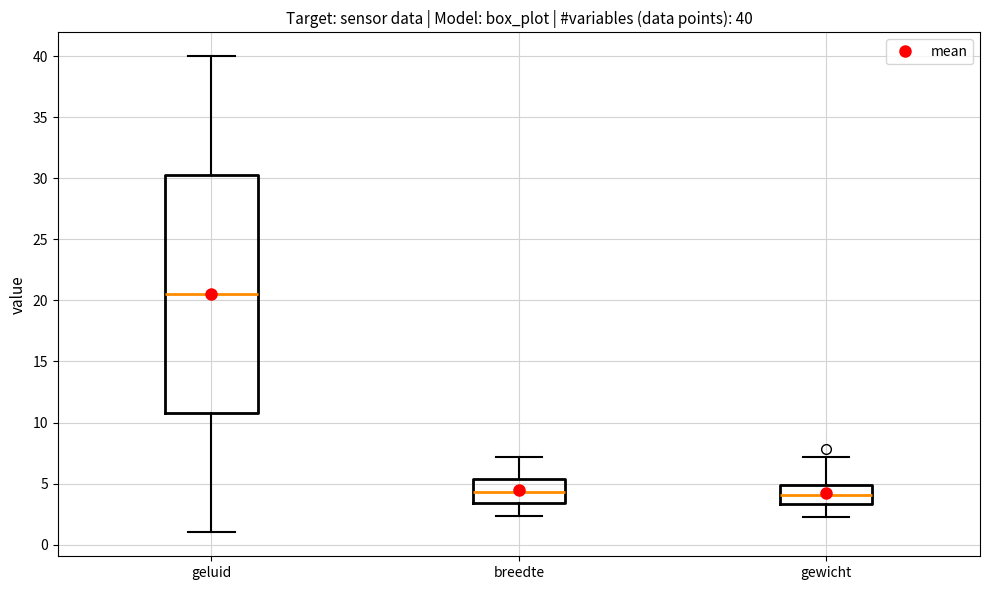

Which box's median line is the highest?

geluid